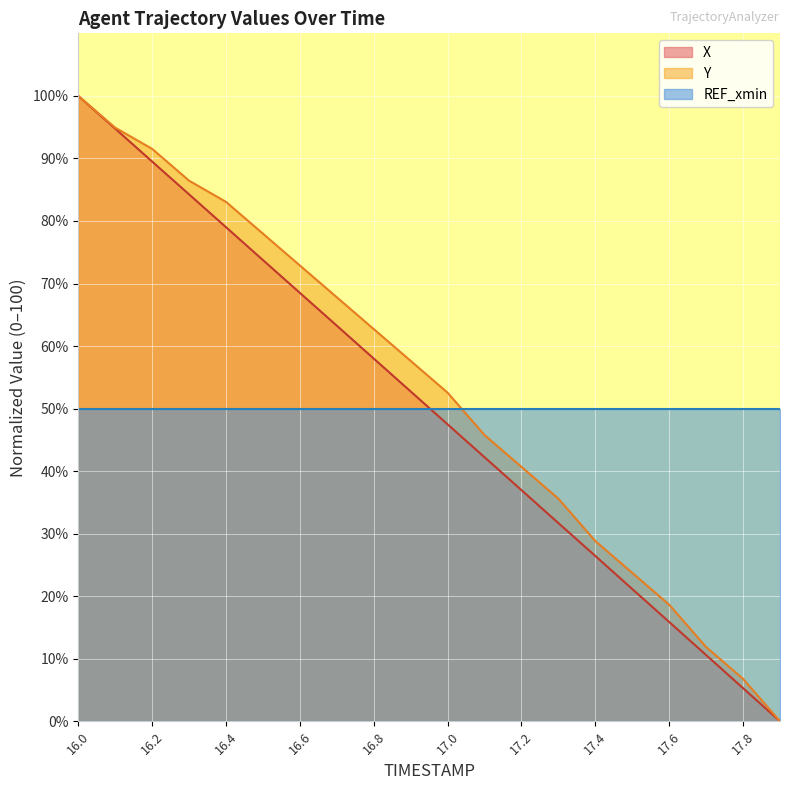

How many values in X are above zero?

19